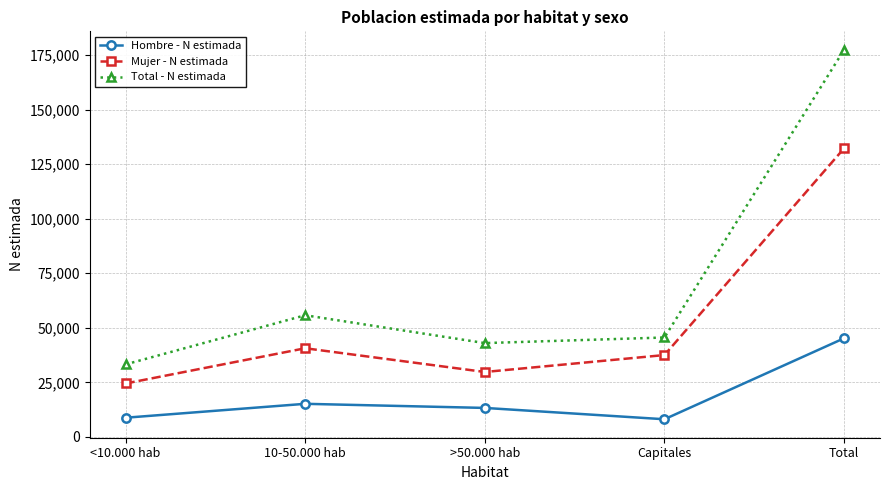

List the series in order of their peak value, lowest first.

Hombre - N estimada, Mujer - N estimada, Total - N estimada